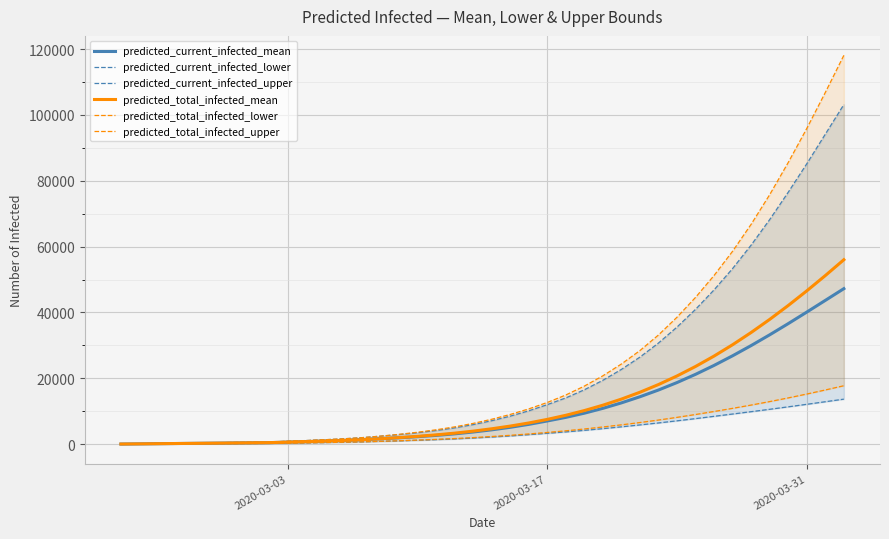

True or false: predicted_current_infected_lower and predicted_current_infected_mean intersect in this chart.

False